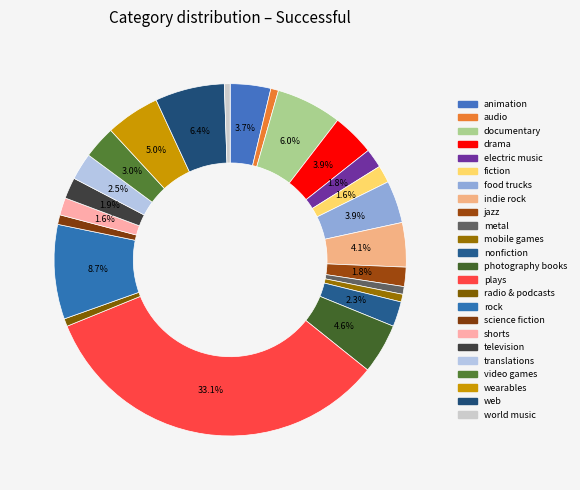

What portion of the pie excludes nonfiction?

97.7%